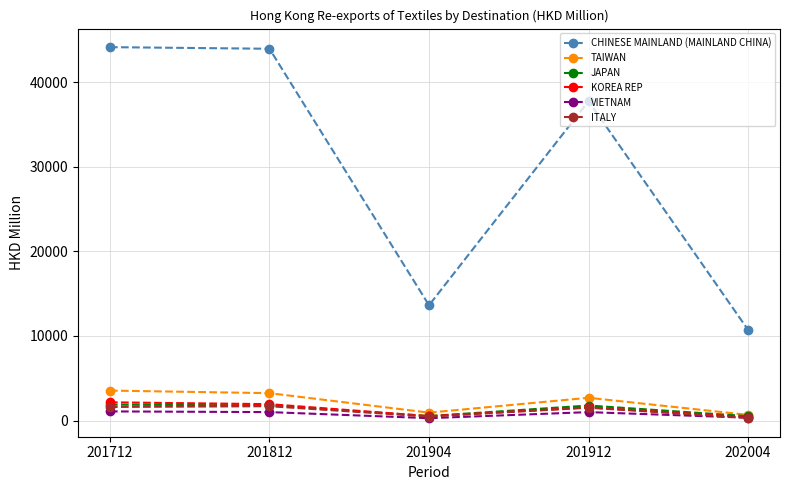

Which series has the largest range (max minus min)?

CHINESE MAINLAND (MAINLAND CHINA)